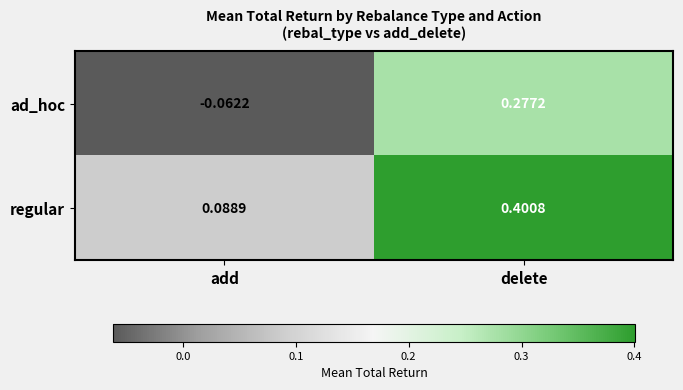

Count the number of categories in the chart.

2